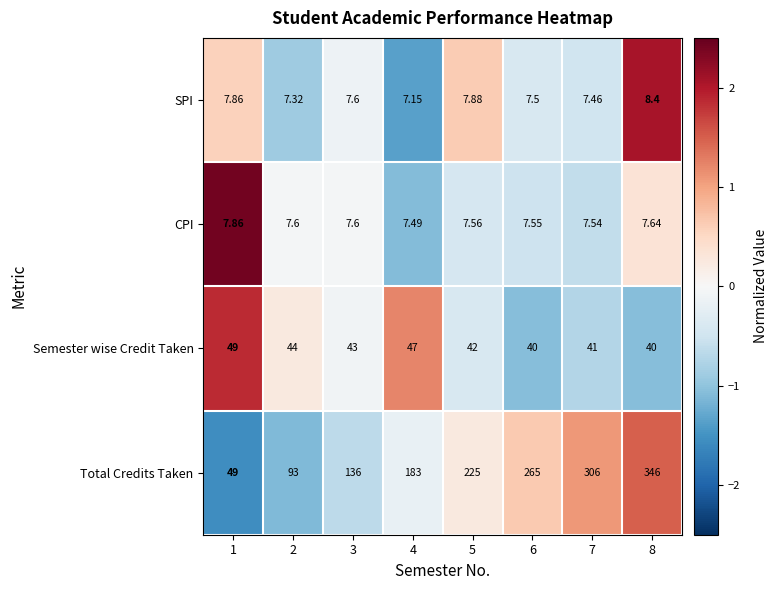

Which series has the largest range (max minus min)?

Total Credits Taken